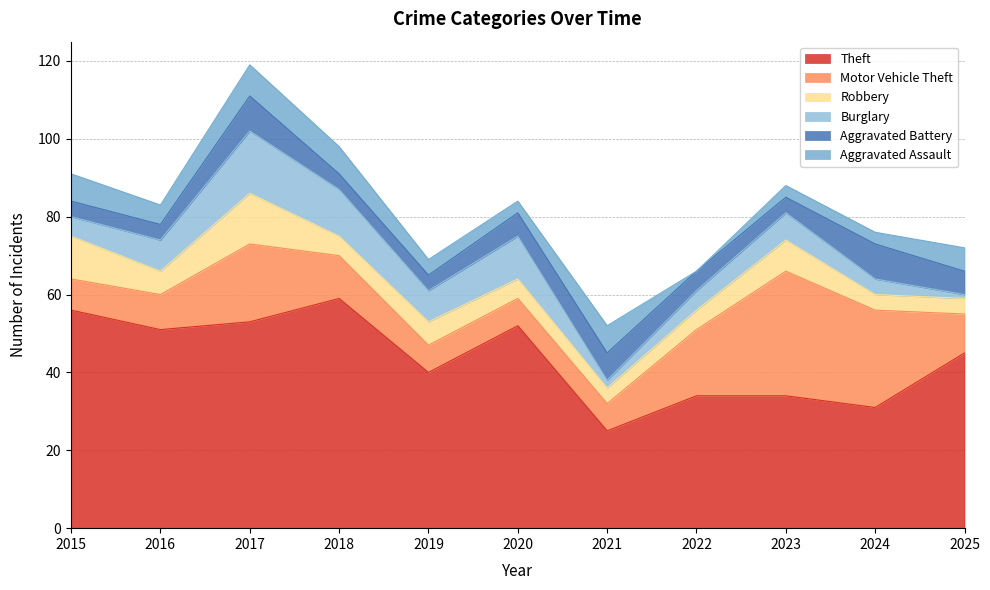

What is the difference between the Robbery values at 2021 and 2022?

1